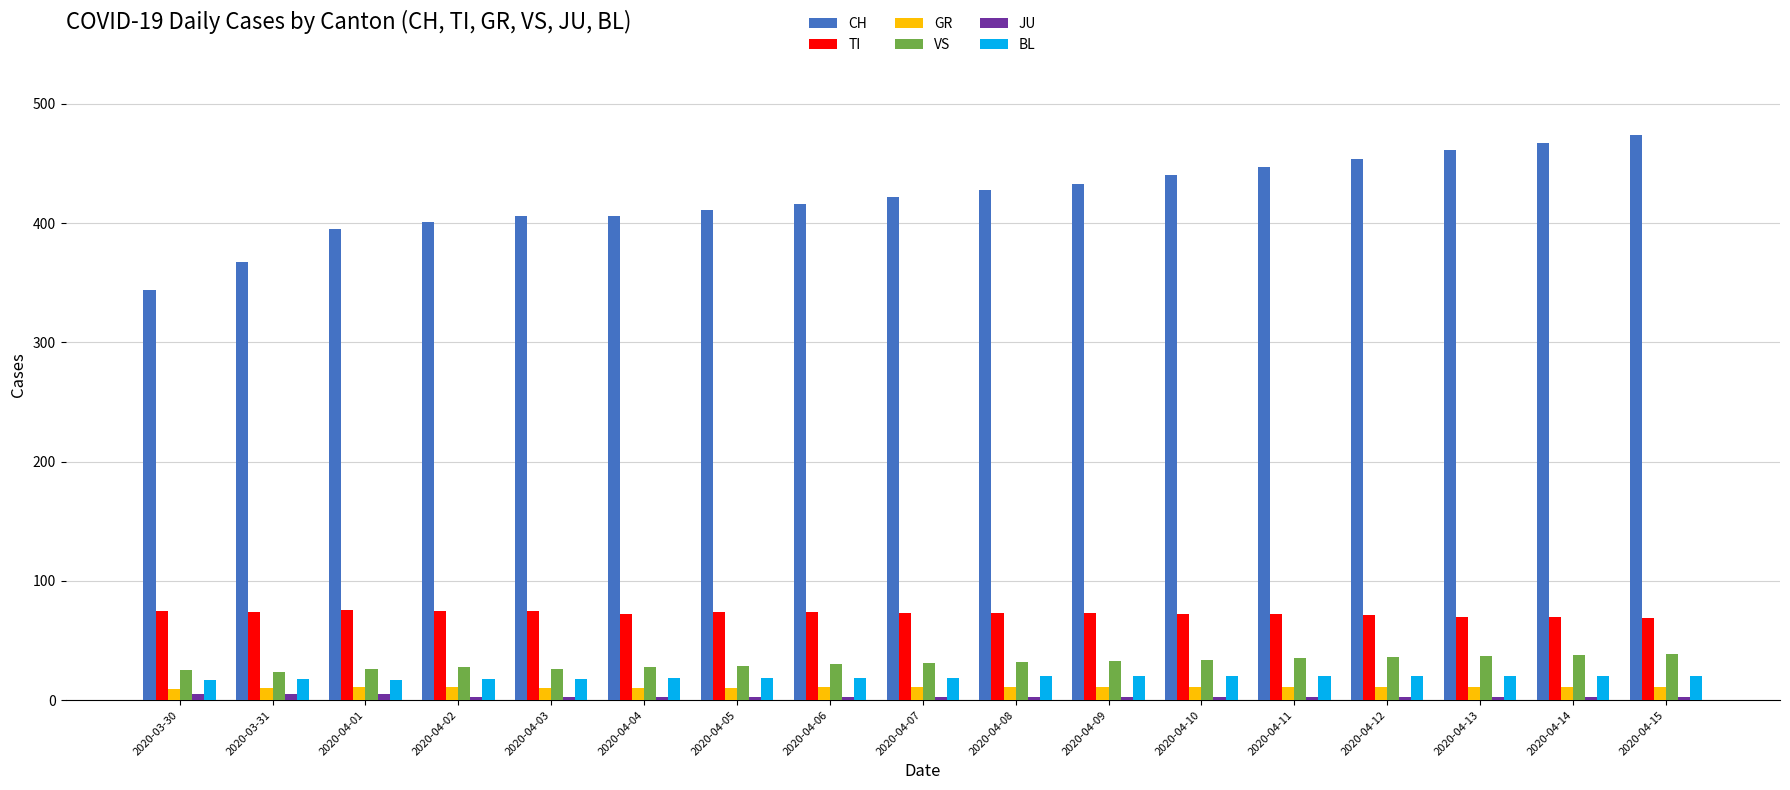

Which label corresponds to the largest value in the chart?

2020-04-15